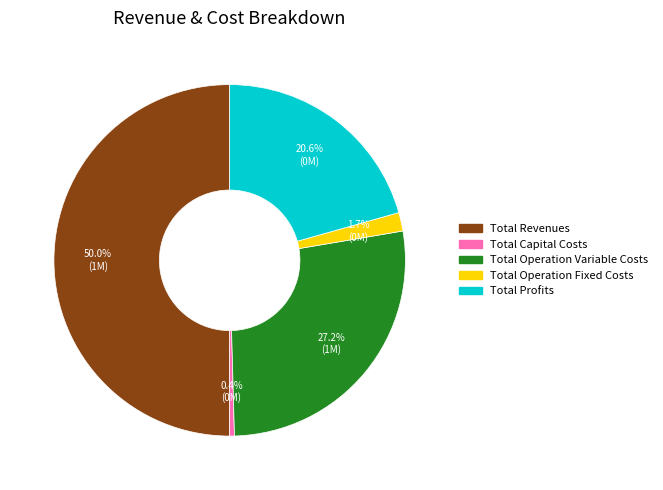

What portion of the pie excludes Total Profits?

79.4%